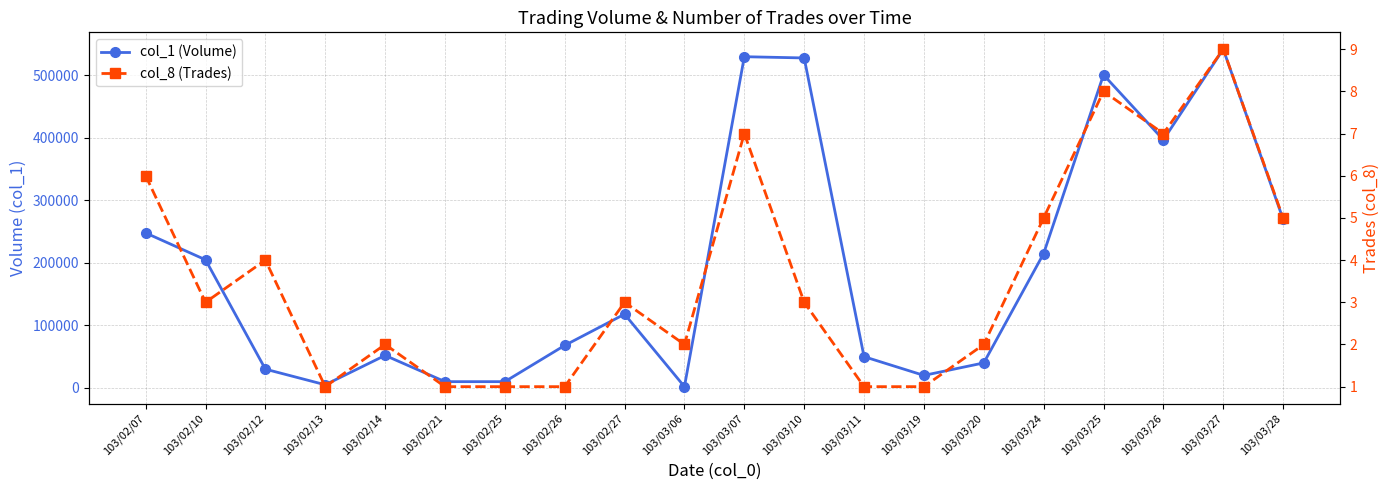

What is the approximate value of col_1 (Volume) at 103/03/28, to the nearest 10?

270000